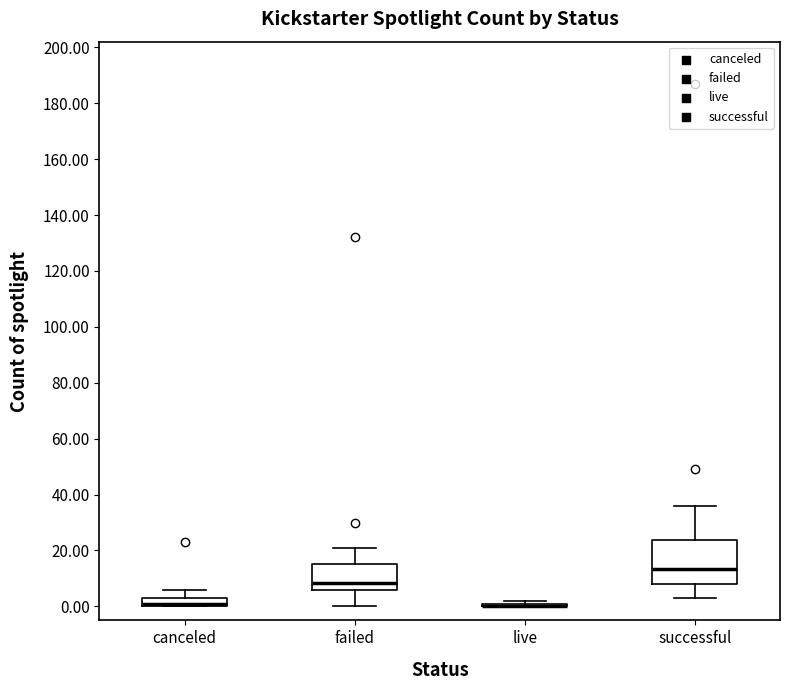

Reading left to right, read every box against the y-axis: the position of its median line, the range the box covers, and the ends of its whiskers. The values are not printed on the chart, so give them approximately, as read against the axis.

canceled: median 2, box 0 to 4, whiskers 0 to 6
failed: median 8, box 6 to 16, whiskers 0 to 22
live: box collapsed to a line at 0, whiskers 0 to 2
successful: median 14, box 8 to 24, whiskers 4 to 36